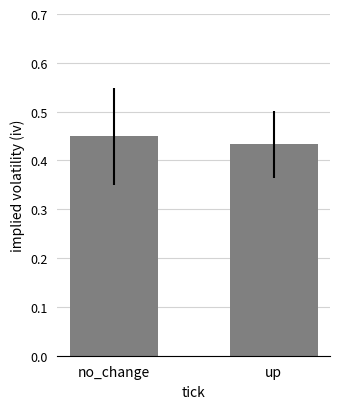

Which label corresponds to the smallest value in the chart?

up